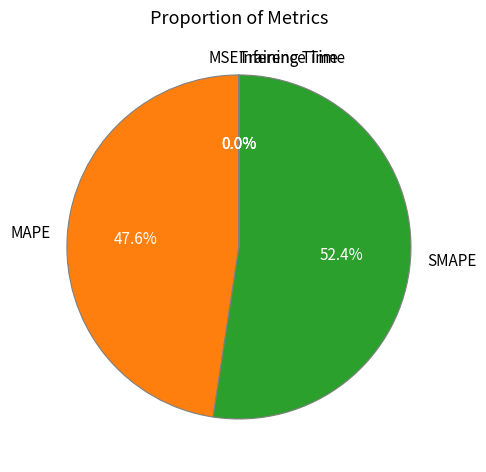

What is the majority slice?

SMAPE